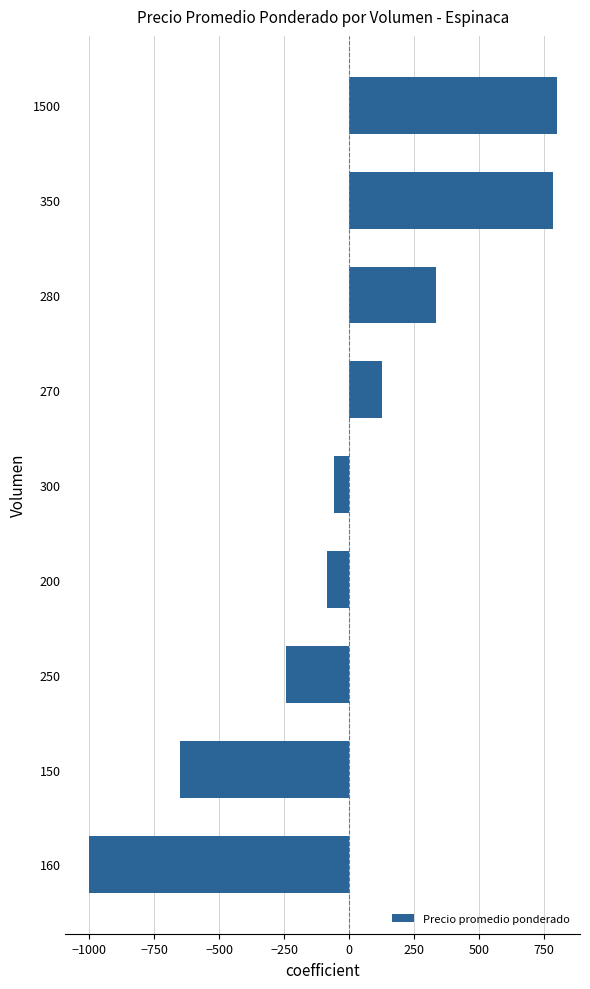

How many categories are shown in the chart?

9